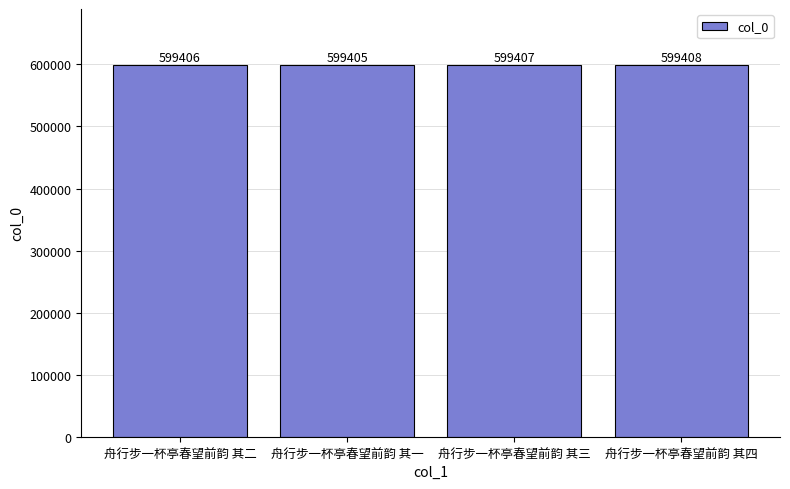

Count the values in the range 599406 to 599408.

3